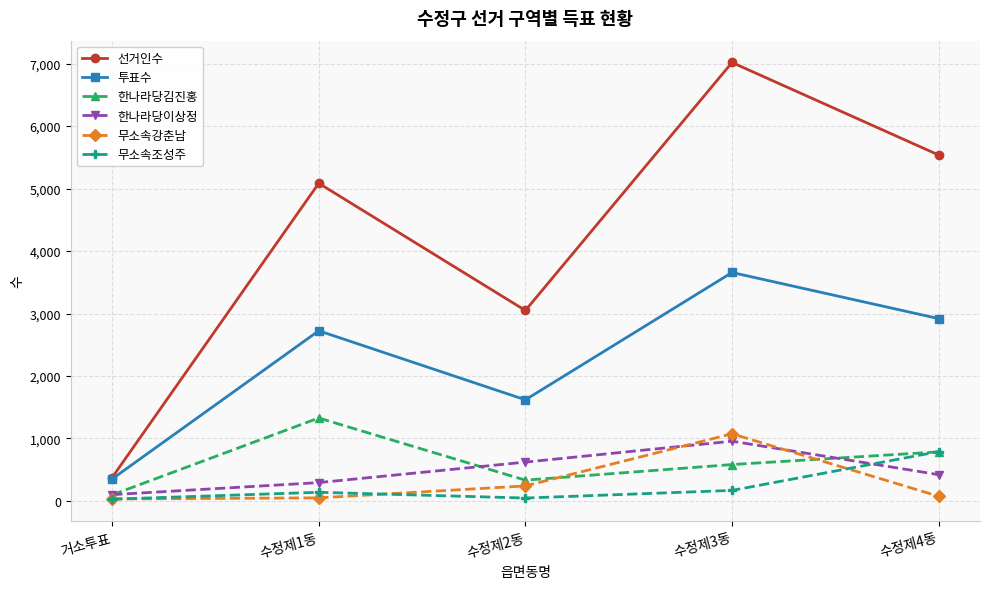

Count the number of categories in the chart.

5